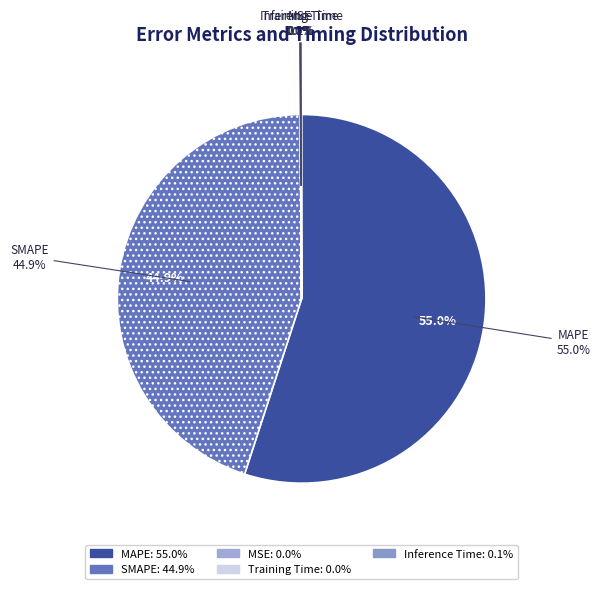

To the nearest percent, what is the difference between the SMAPE and MSE slice percentages?

45%